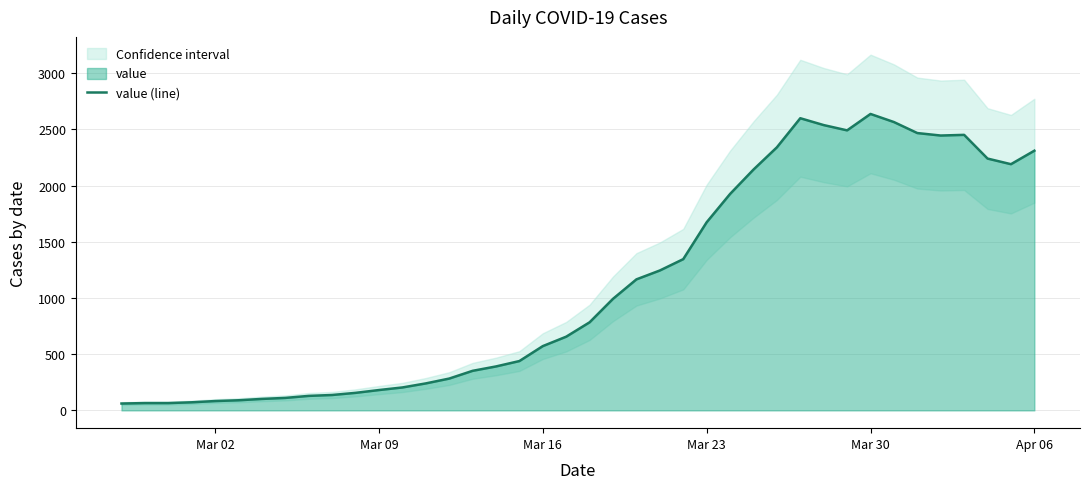

What is the maximum value for value (line)?

2638